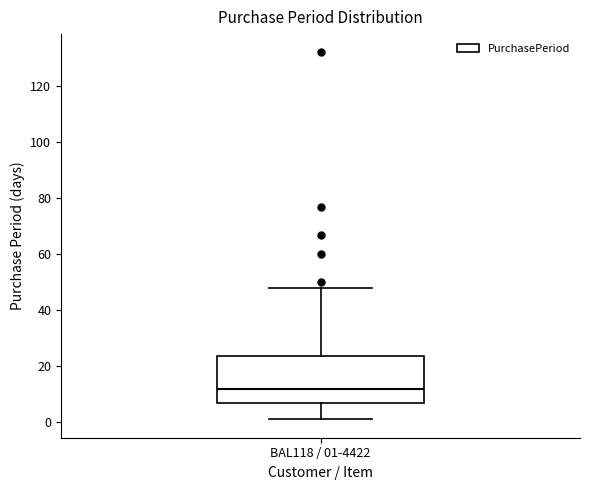

Transcribe this box plot: give where the median line is, the range the box spans, and where the two whiskers end, as read against the y-axis. The values are not printed on the chart, so give them approximately, as read against the axis.

median 12, box 8 to 24, whiskers 2 to 48